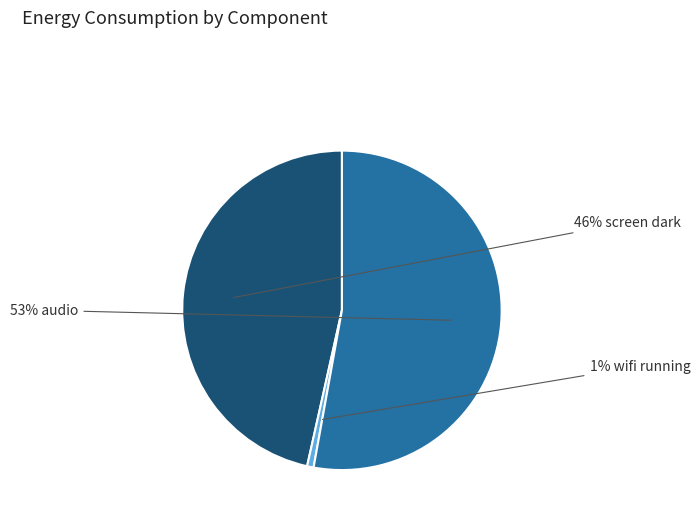

To the nearest percent, what is the difference between the largest and smallest slice percentages?

52%